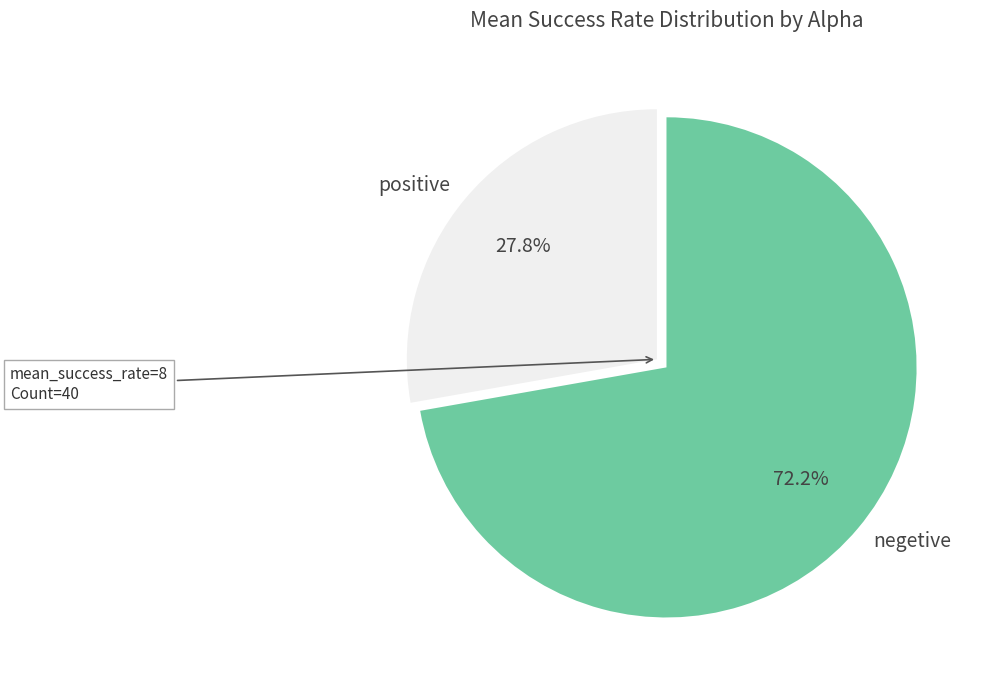

Rank the categories by value from highest to lowest.

negetive, positive